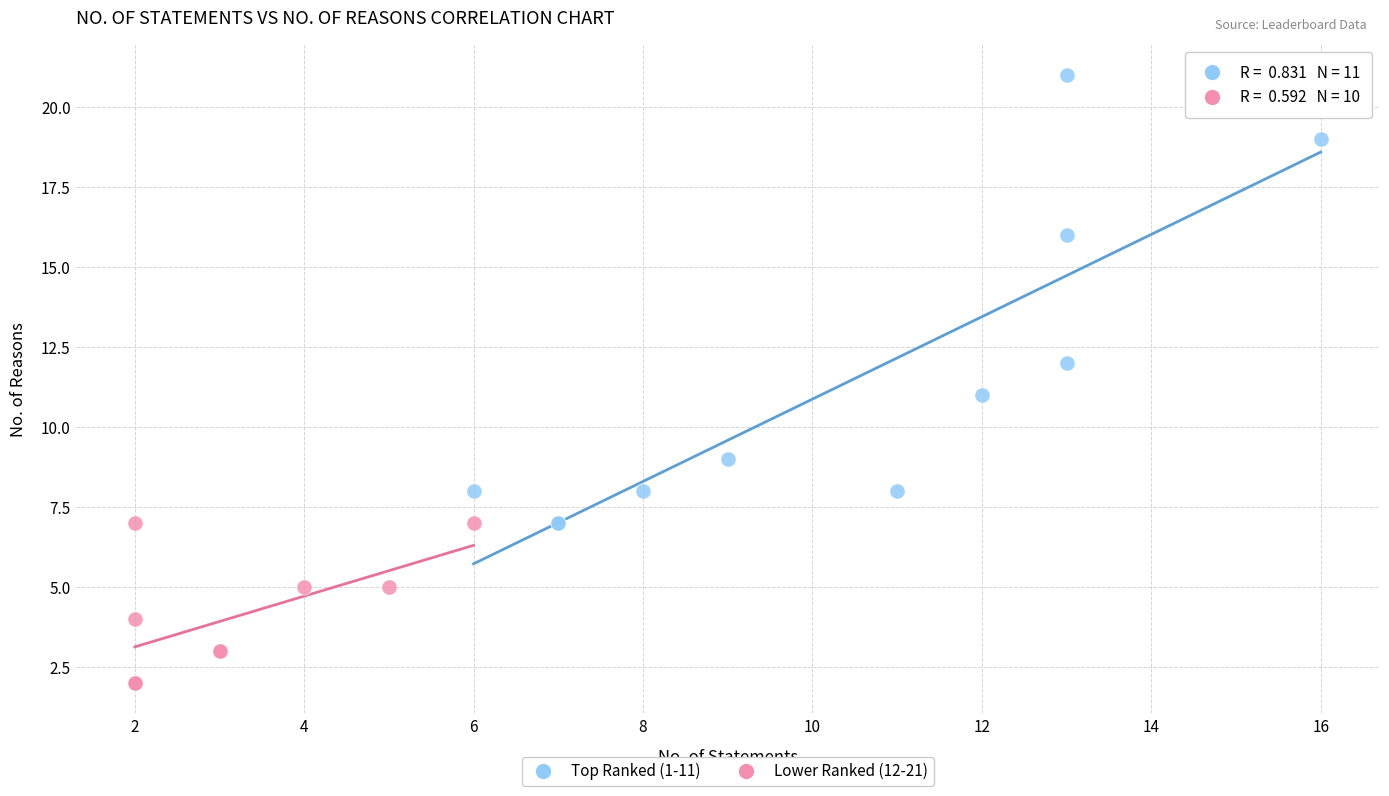

Which series has the largest Y range (max minus min)?

Top Ranked (1-11)